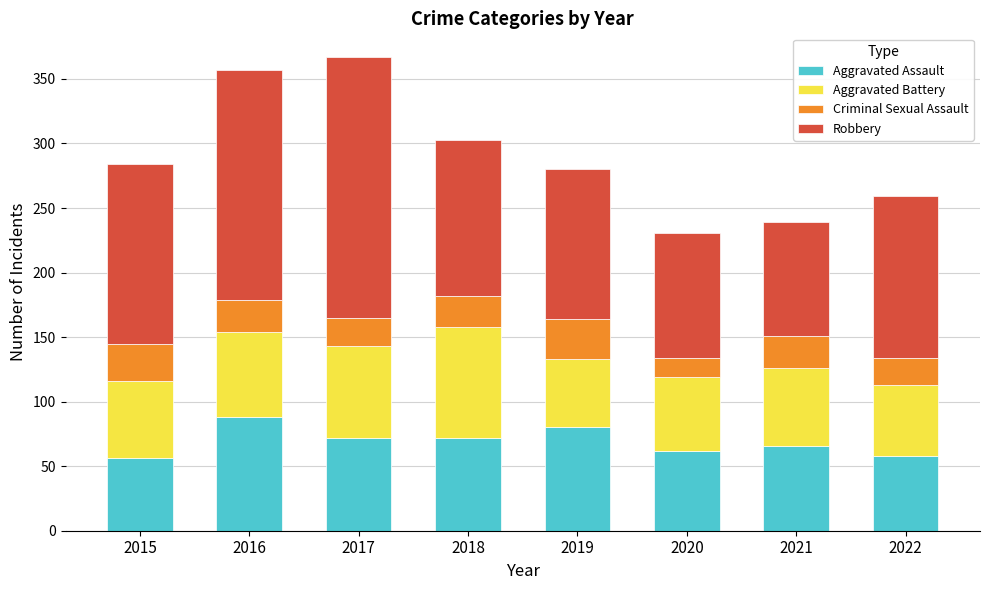

What value does the Aggravated Assault series have at 2017?

72